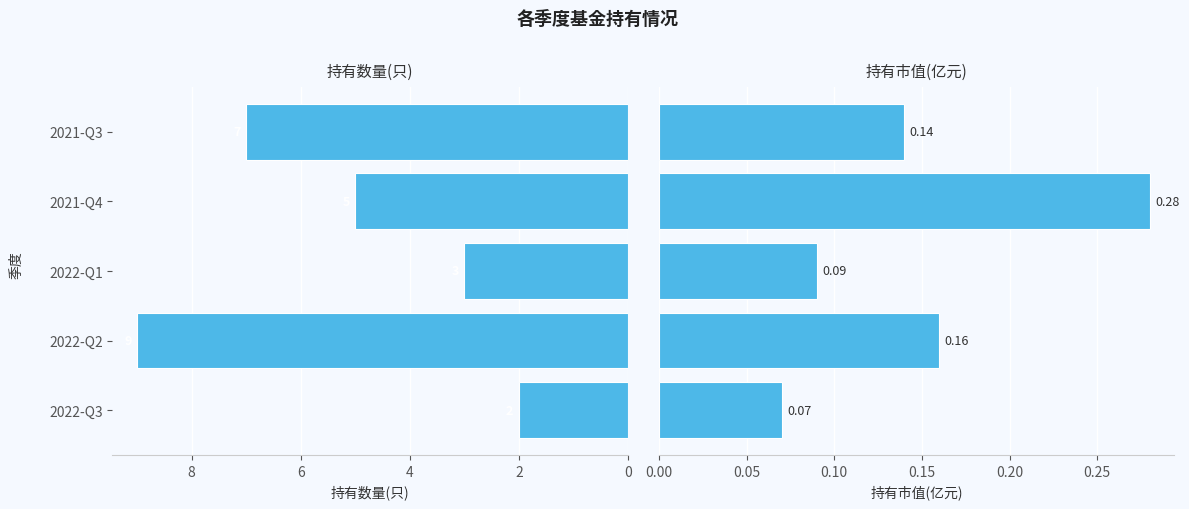

List the series in order of their overall mean, lowest first.

持有市值(亿元), 持有数量(只)